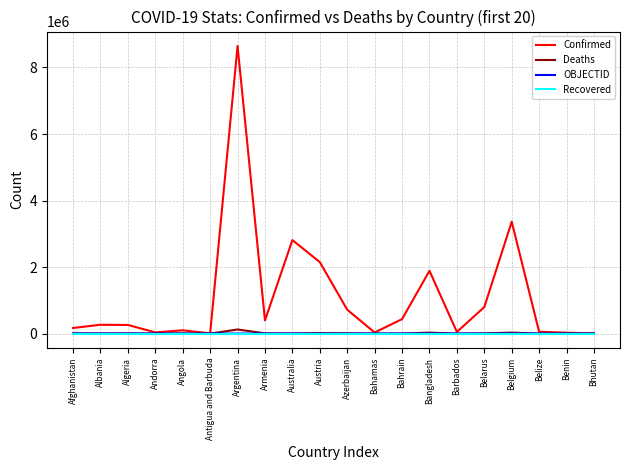

Is it true that Confirmed equals 718145 at Azerbaijan?

True